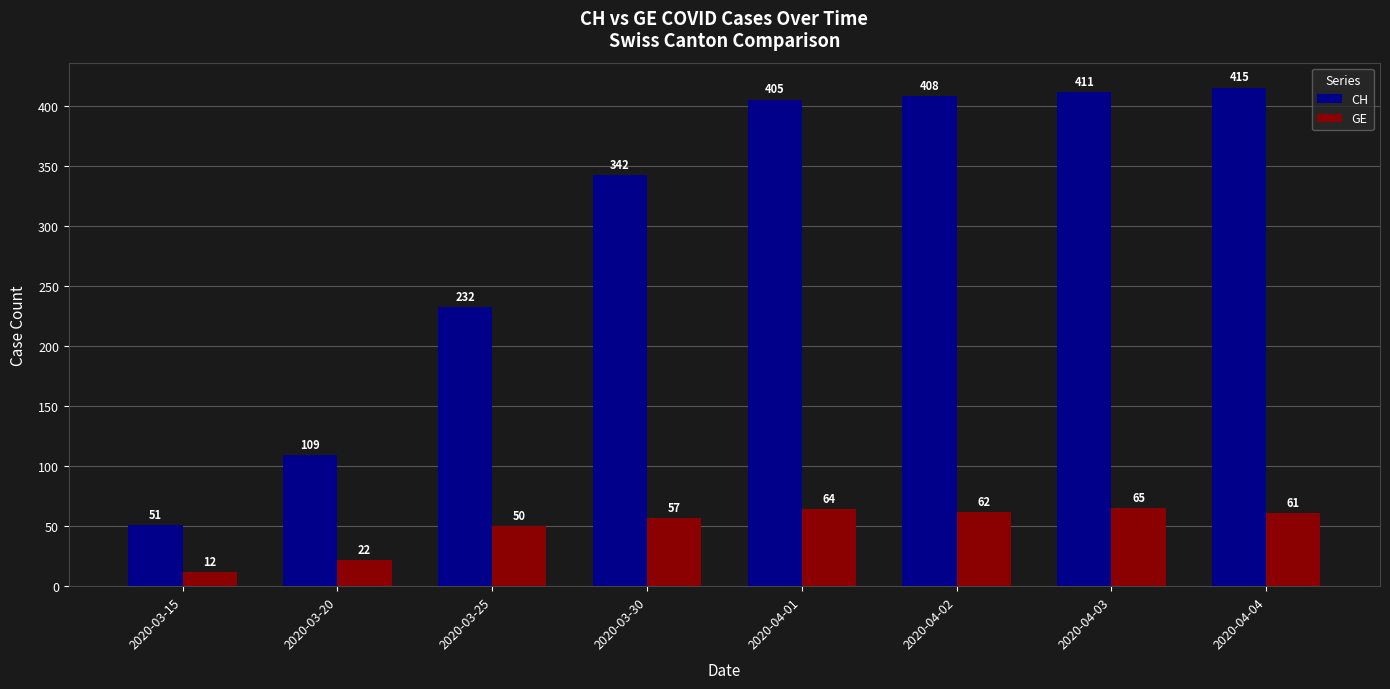

True or false: GE has a value of 22 at 2020-03-20.

True